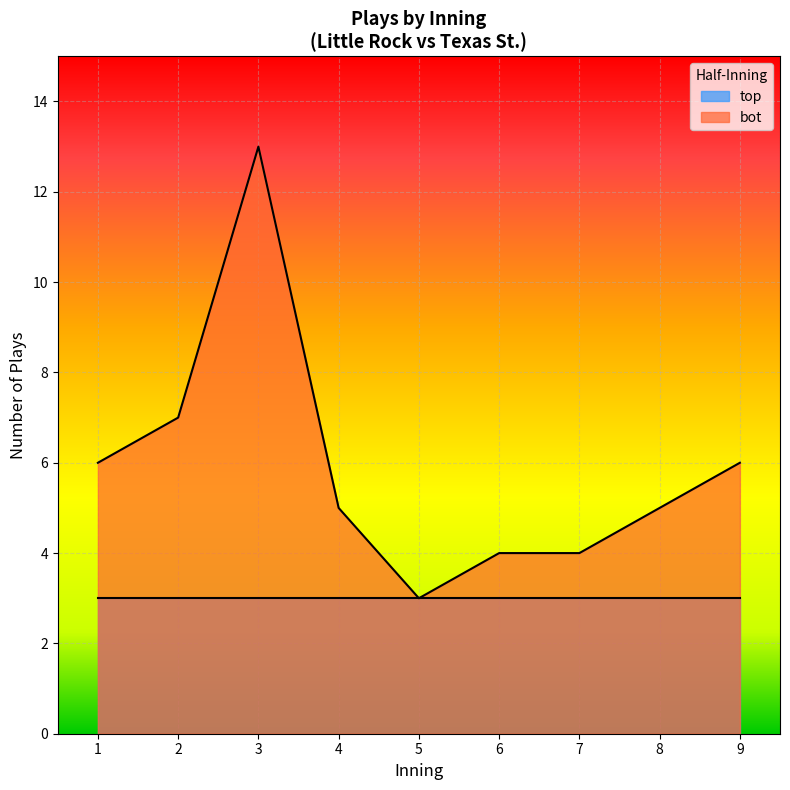

List the labels in order of value, largest first.

3, 2, 1, 9, 4, 8, 6, 7, 5